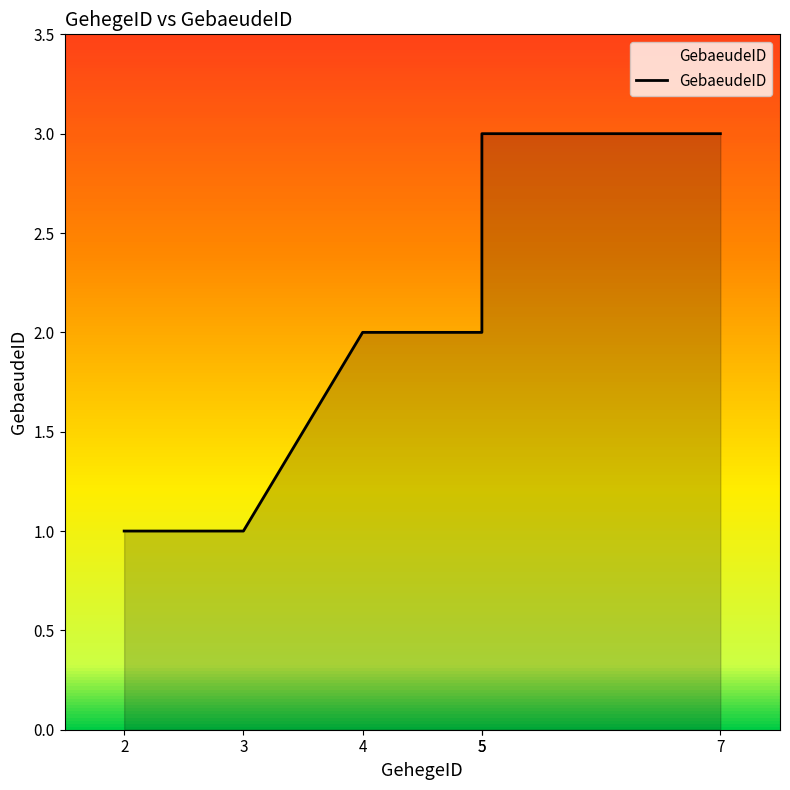

Does the chart have visible grid lines?

No